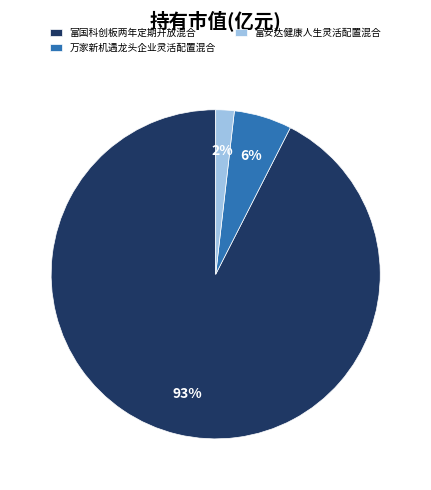

The 富安达健康人生灵活配置混合 slice represents 8% of the pie. True or false?

False